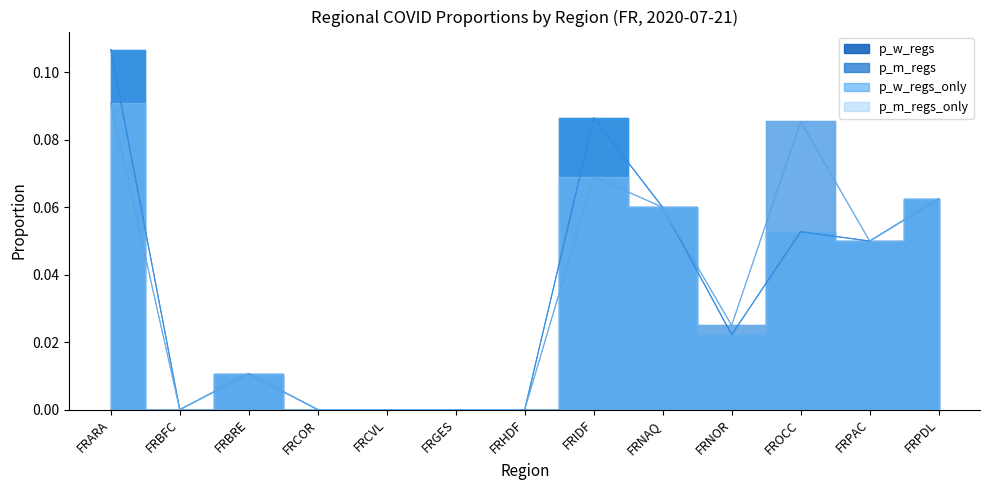

At how many categories does at least one series exceed 0?

8